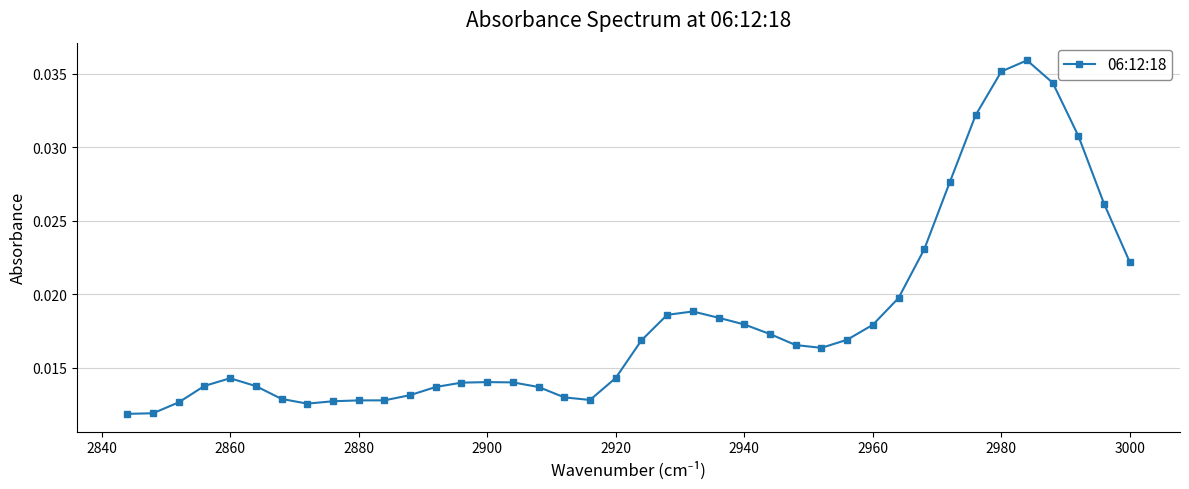

Count the values in the range 0 to 1.

40